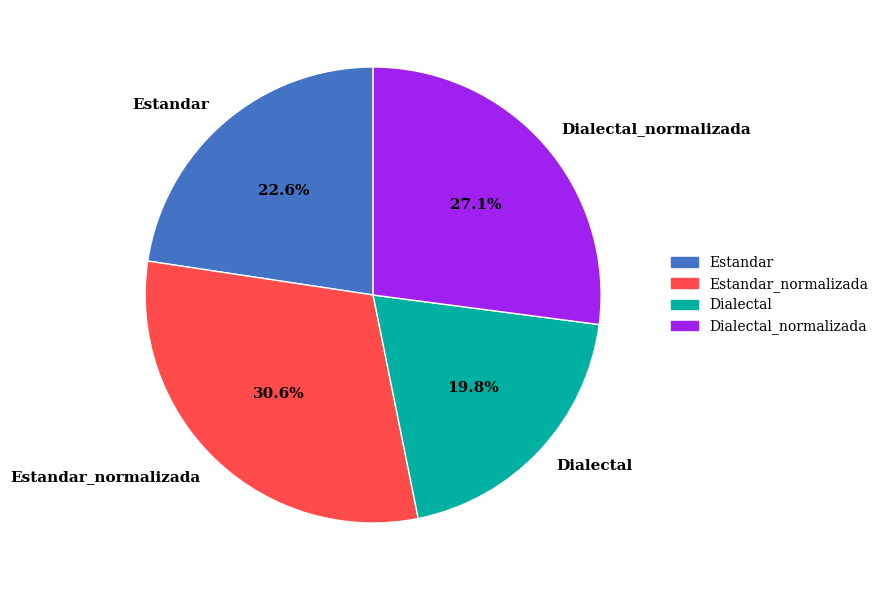

True or false: Dialectal_normalizada accounts for 33% of the total.

False